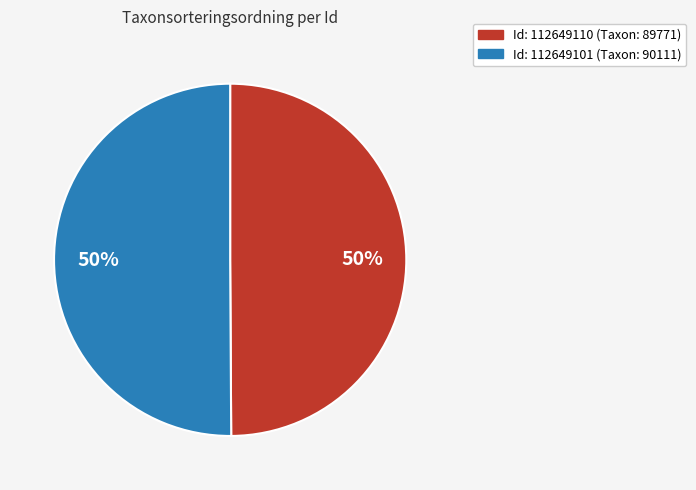

To the nearest percent, what is the average slice percentage?

50%